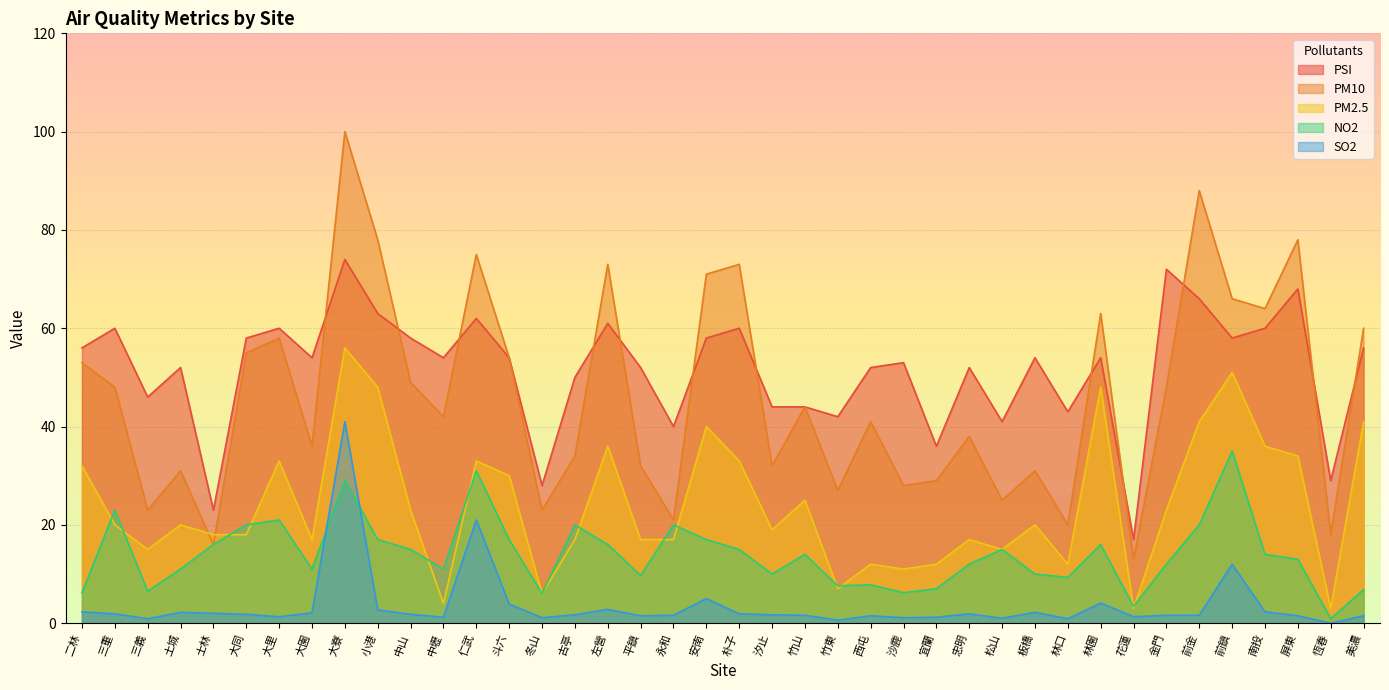

How many lines are shown in the chart?

5